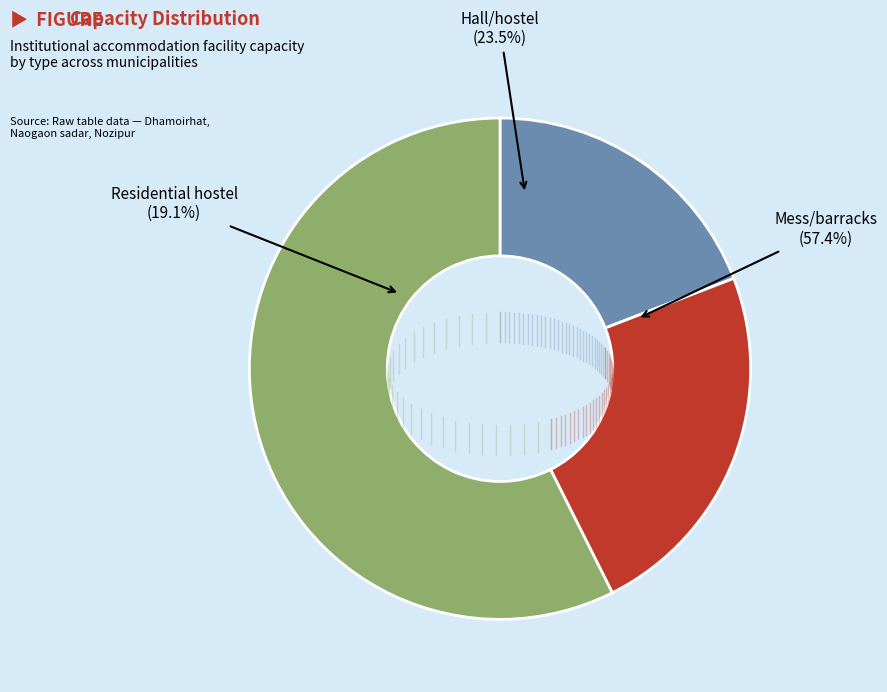

Rank the categories by value from lowest to highest.

Residential hostel, Hall/hostel, Mess/barracks